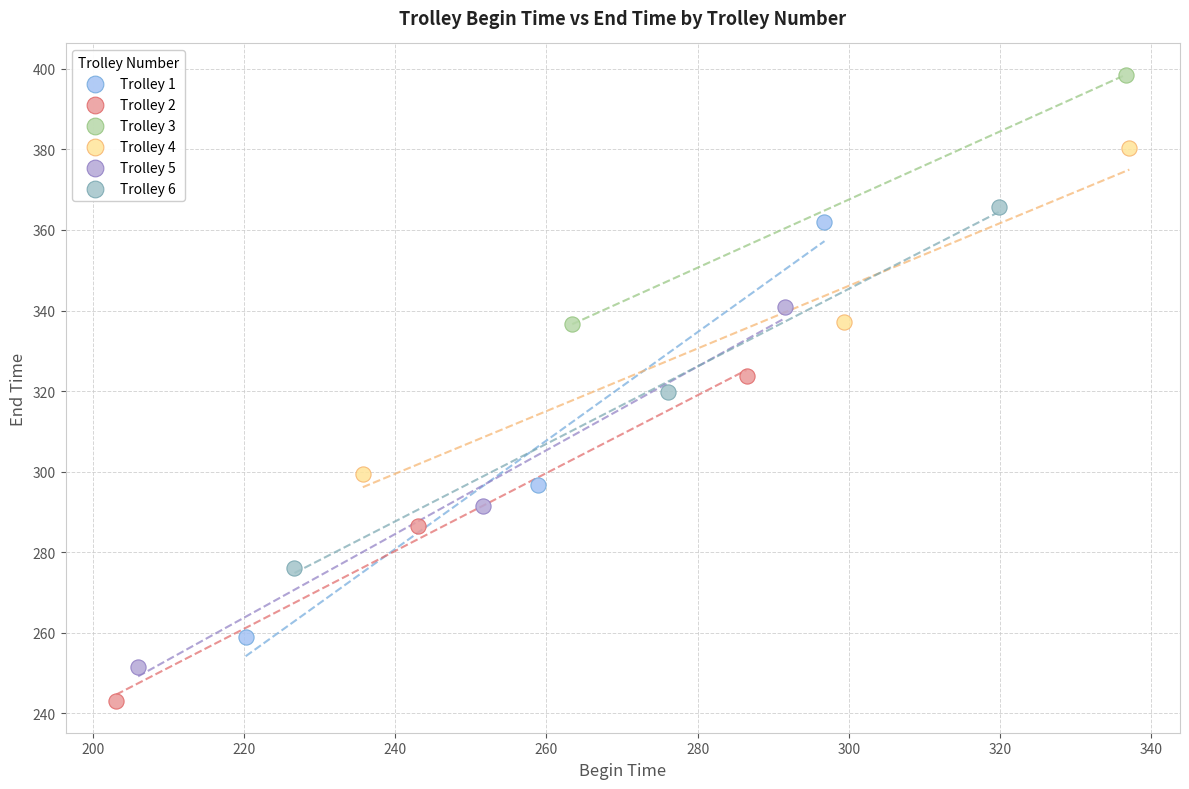

What are all the series names shown in the legend?

Trolley 1, Trolley 2, Trolley 3, Trolley 4, Trolley 5, Trolley 6